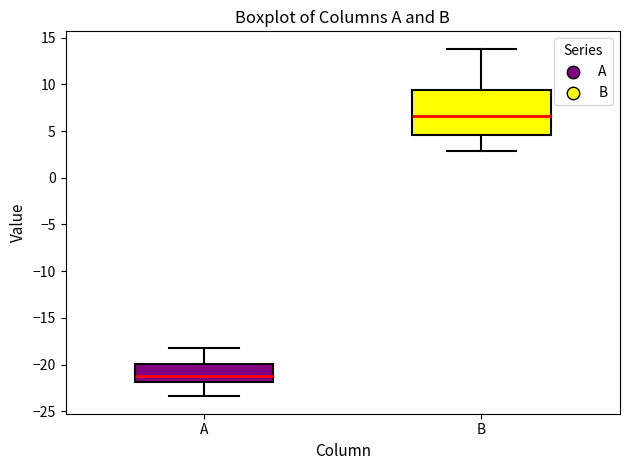

Reading left to right, transcribe this box plot: for each box, give where its median line is, the range the box spans, and where its two whiskers end, as read against the y-axis. The values are not printed on the chart, so give them approximately, as read against the axis.

A: median -21.0, box -22.0 to -20.0, whiskers -23.5 to -18.0
B: median 6.5, box 4.5 to 9.5, whiskers 3.0 to 14.0